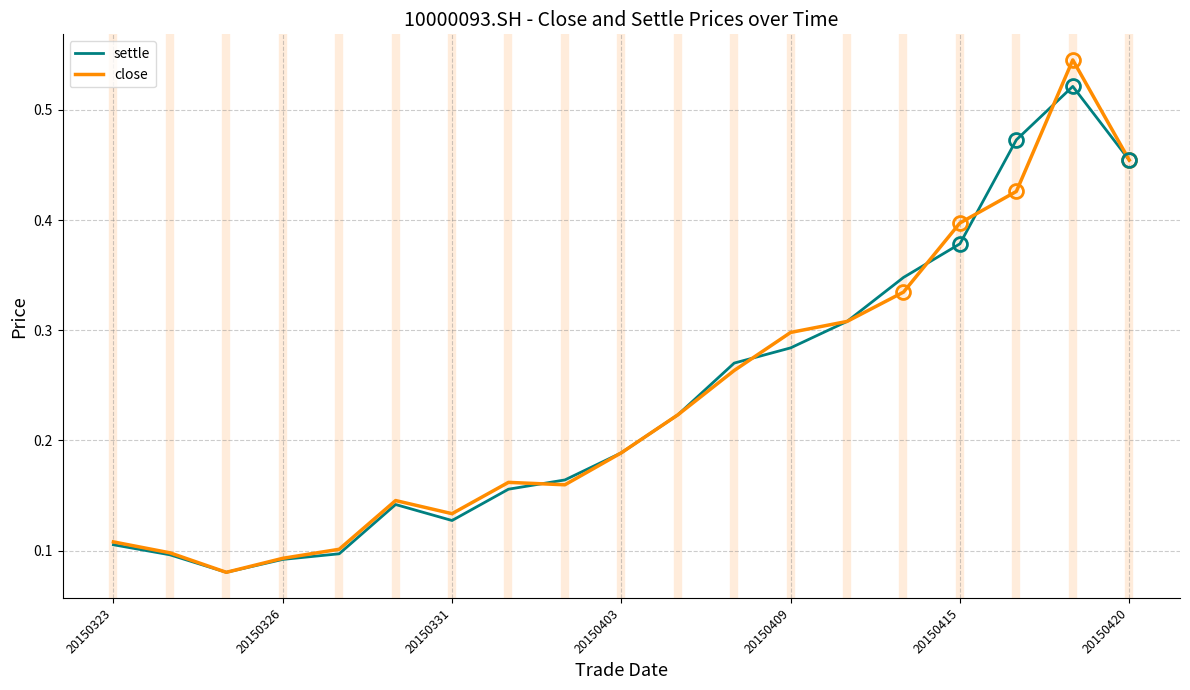

Count the settle values in the range 0 to 1.

19